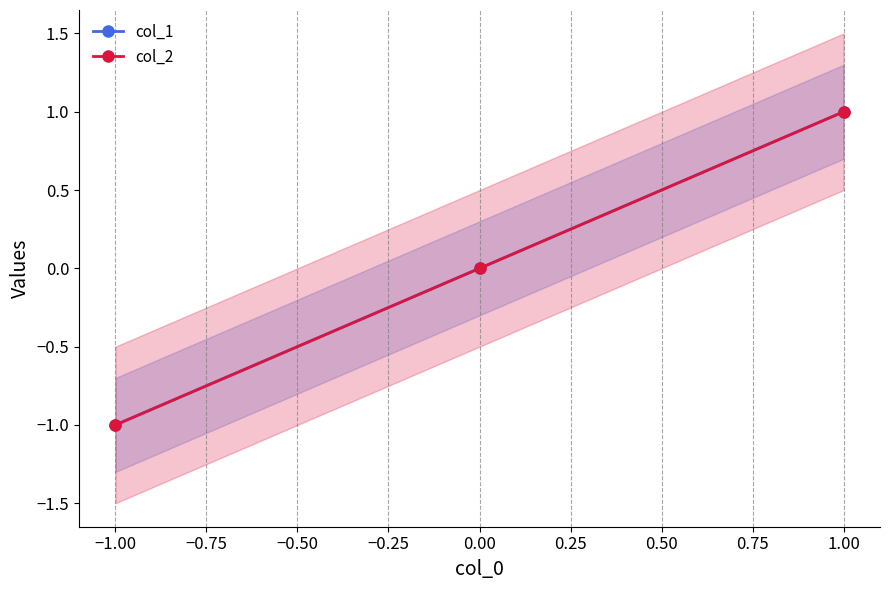

Which series has the largest total across all categories?

col_1